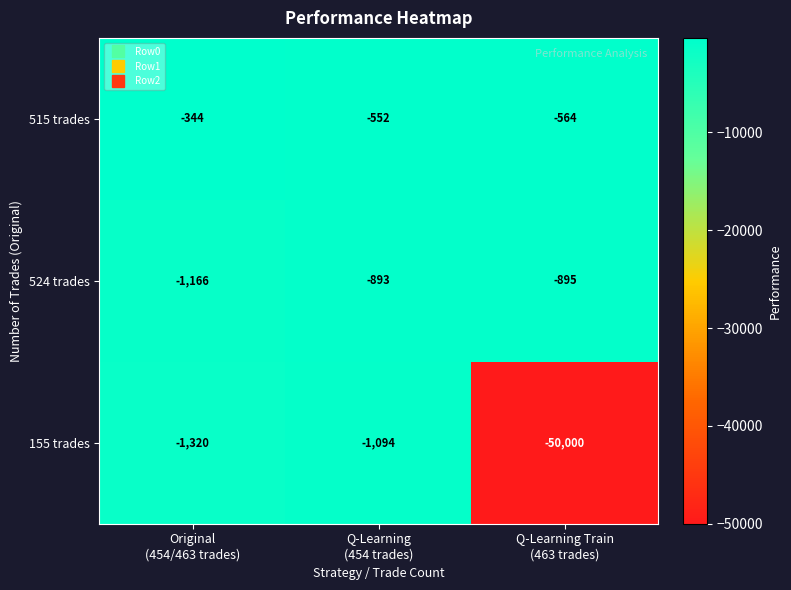

Which series has the largest range (max minus min)?

155 trades